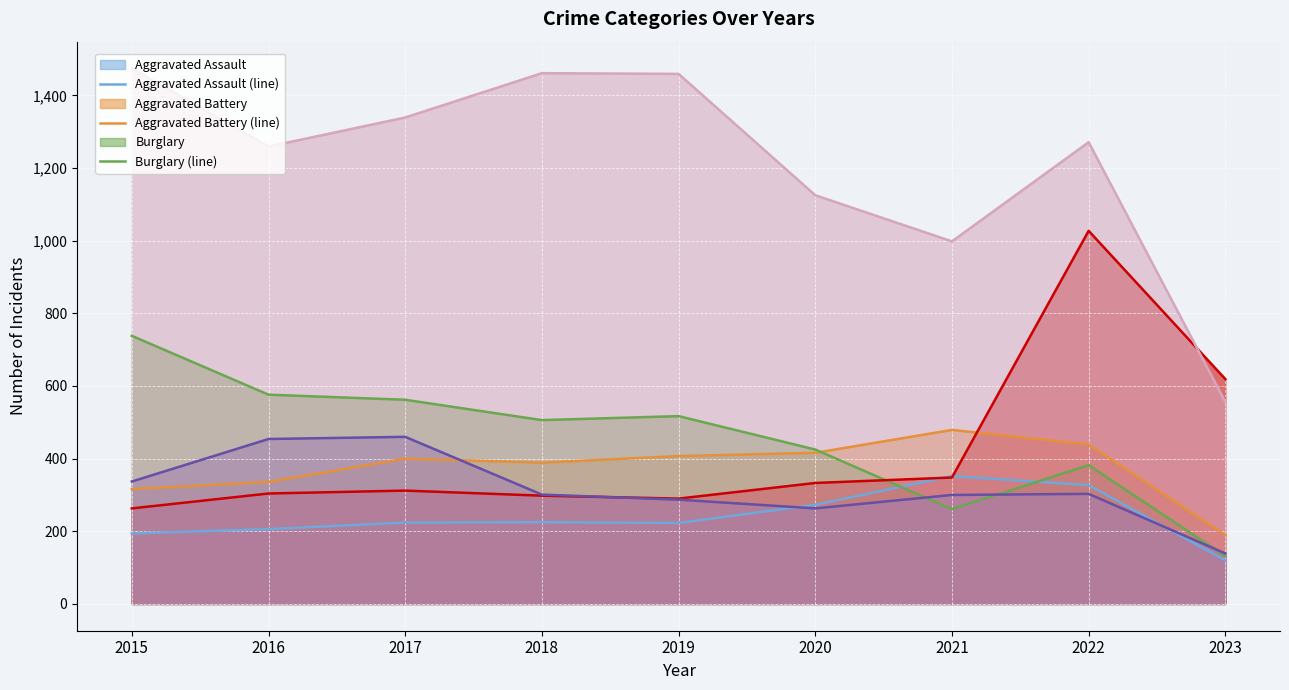

What is the value of the Motor Vehicle Theft (line) point at the 3rd from the left?

312